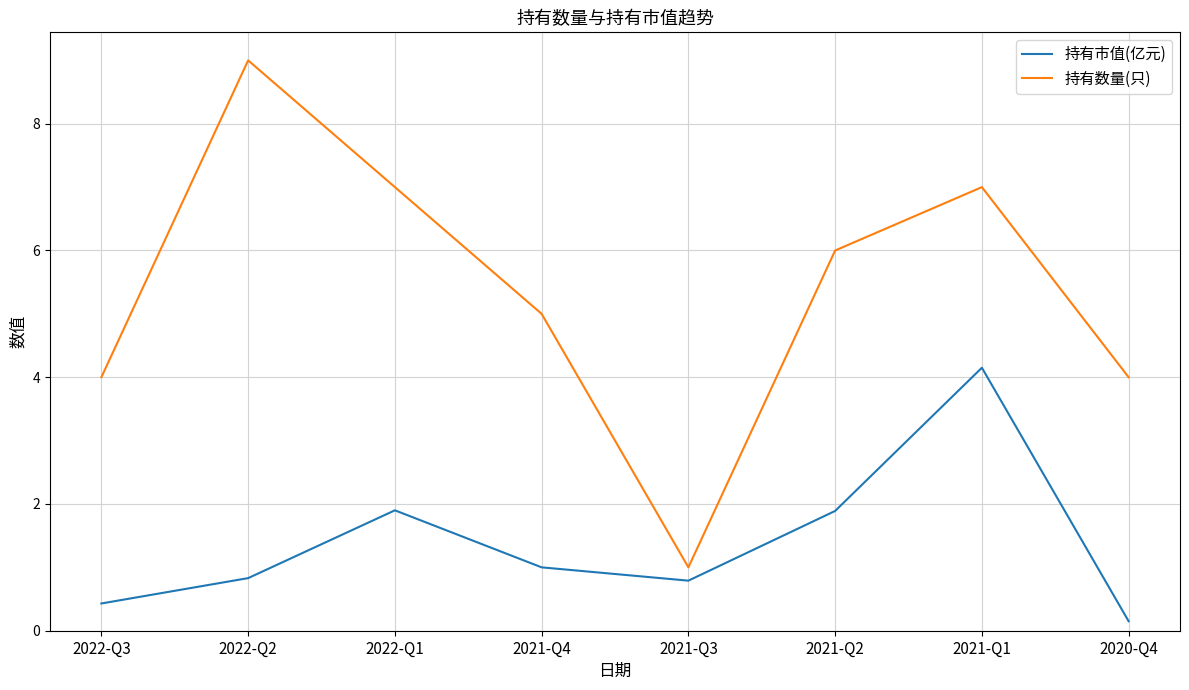

What are all the series names shown in the legend?

持有市值(亿元), 持有数量(只)